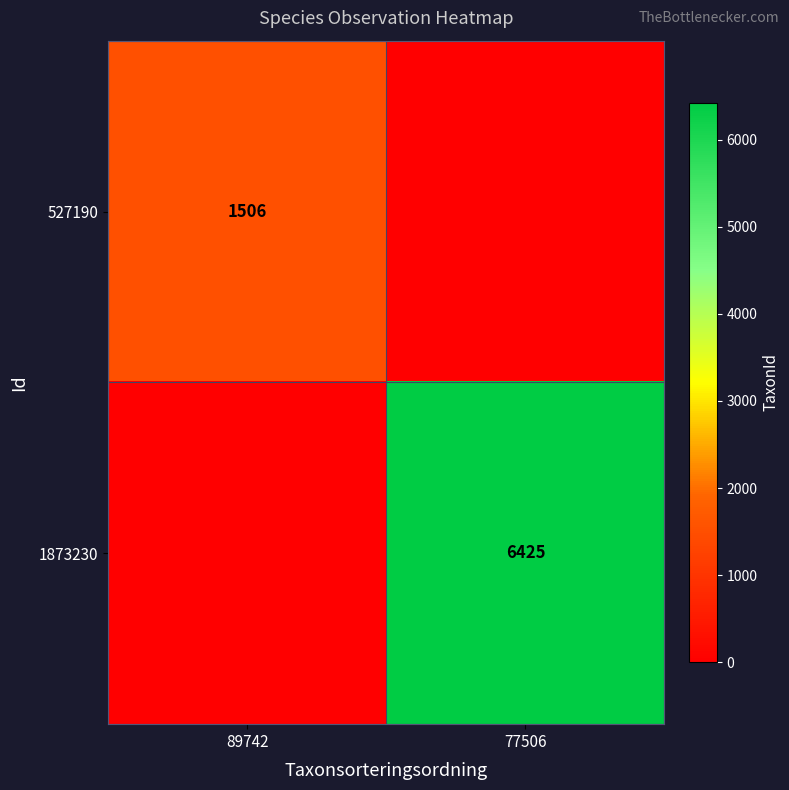

How many distinct data groups are displayed?

2